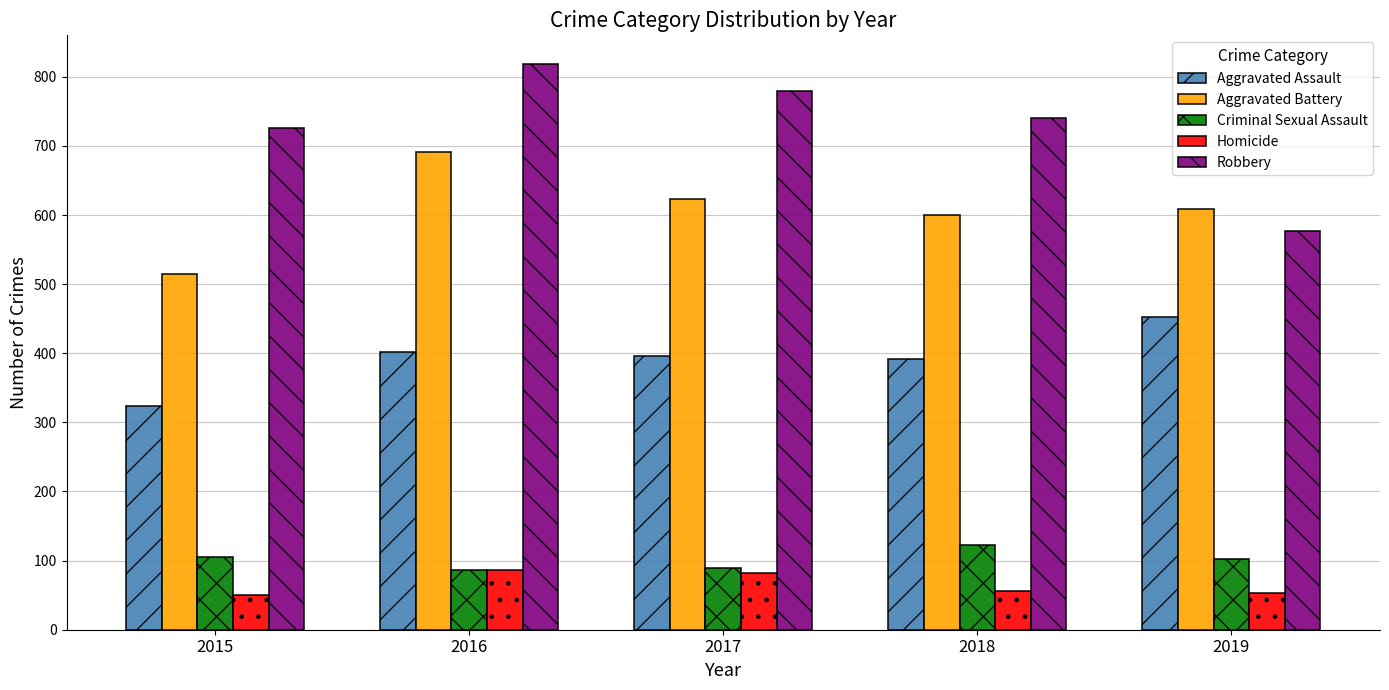

How many bars are there in each group?

5